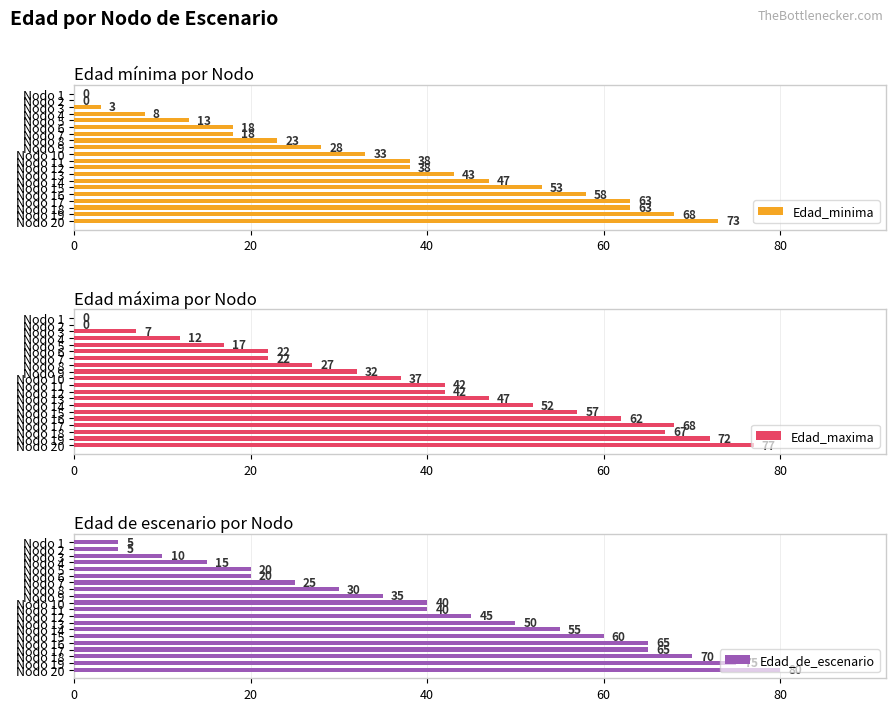

What is the maximum value for Edad_maxima?

77